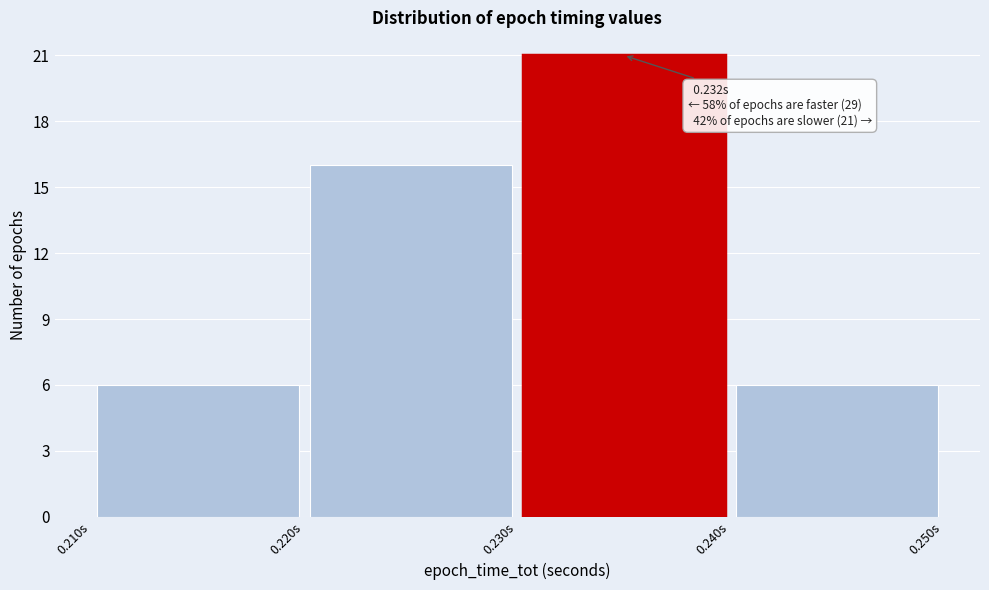

Which range on the x-axis has the tallest bar?

0.23 to 0.24